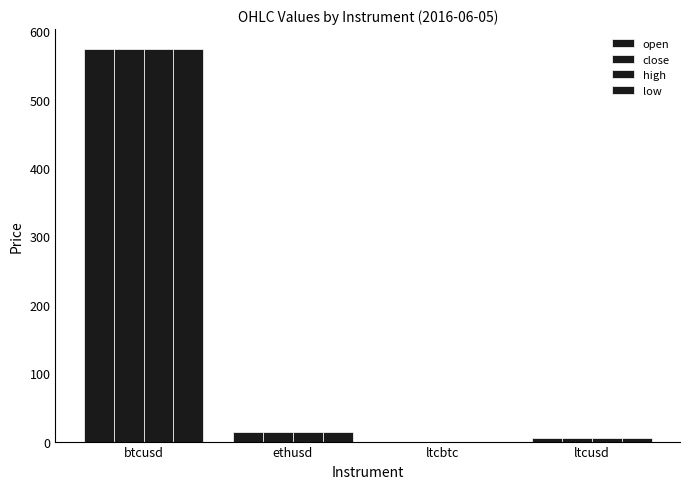

What is the label of the 4th bar from the right?

btcusd